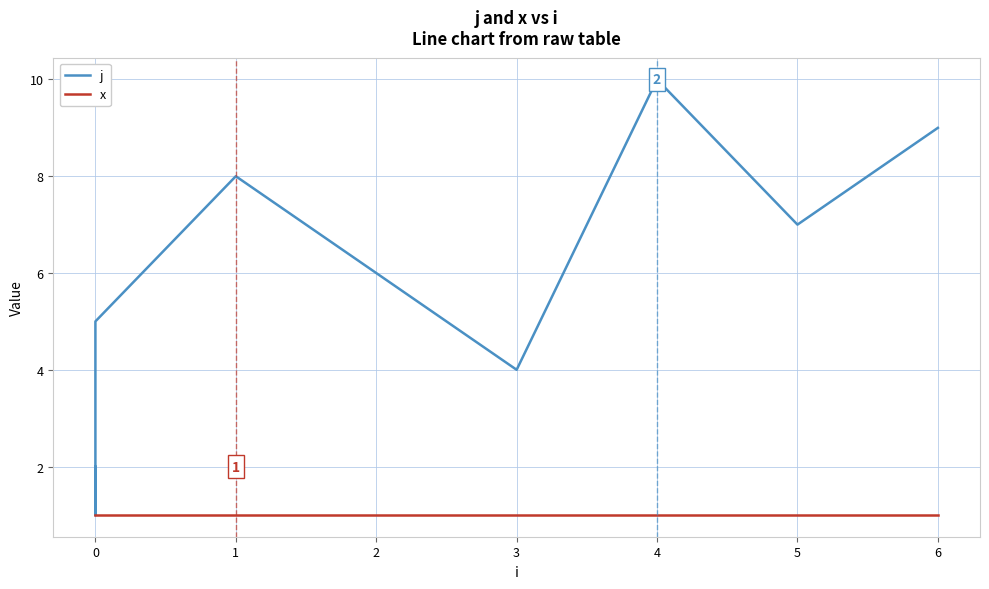

At how many categories does at least one series exceed 5?

5